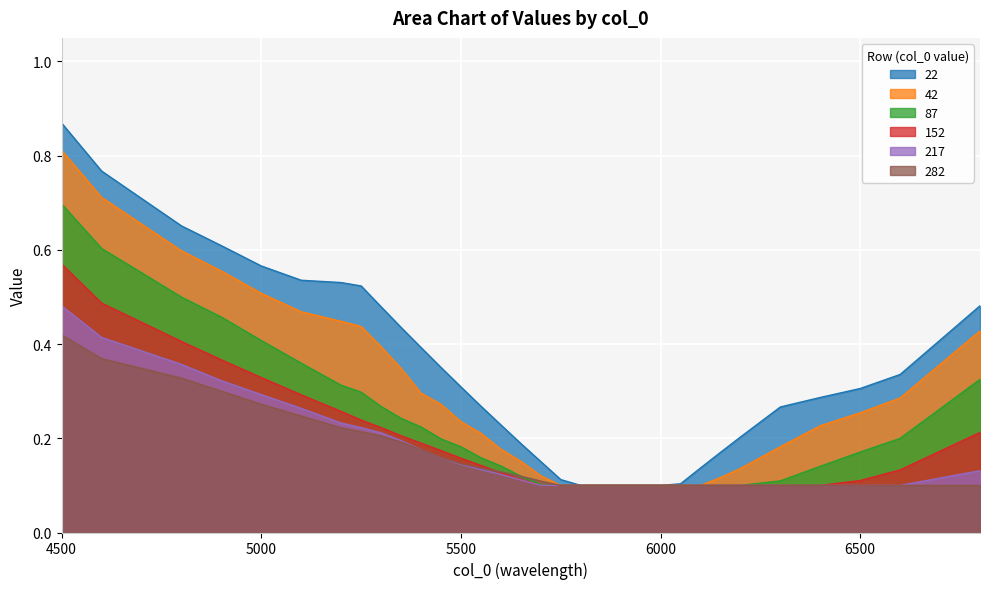

True or false: 42 has more than 2 points higher than both neighbors.

False